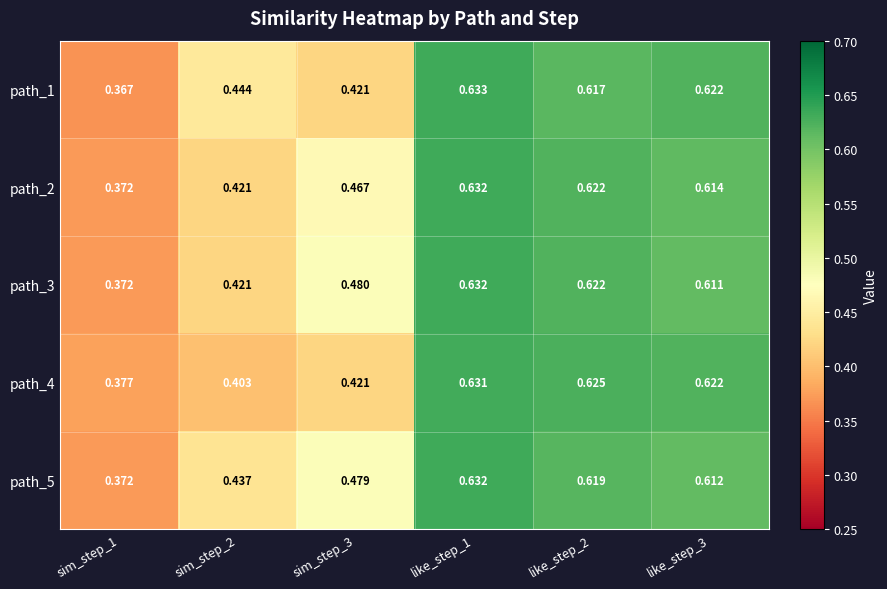

Is the value of path_5 at like_step_2 greater than the value of path_4 at like_step_2?

No